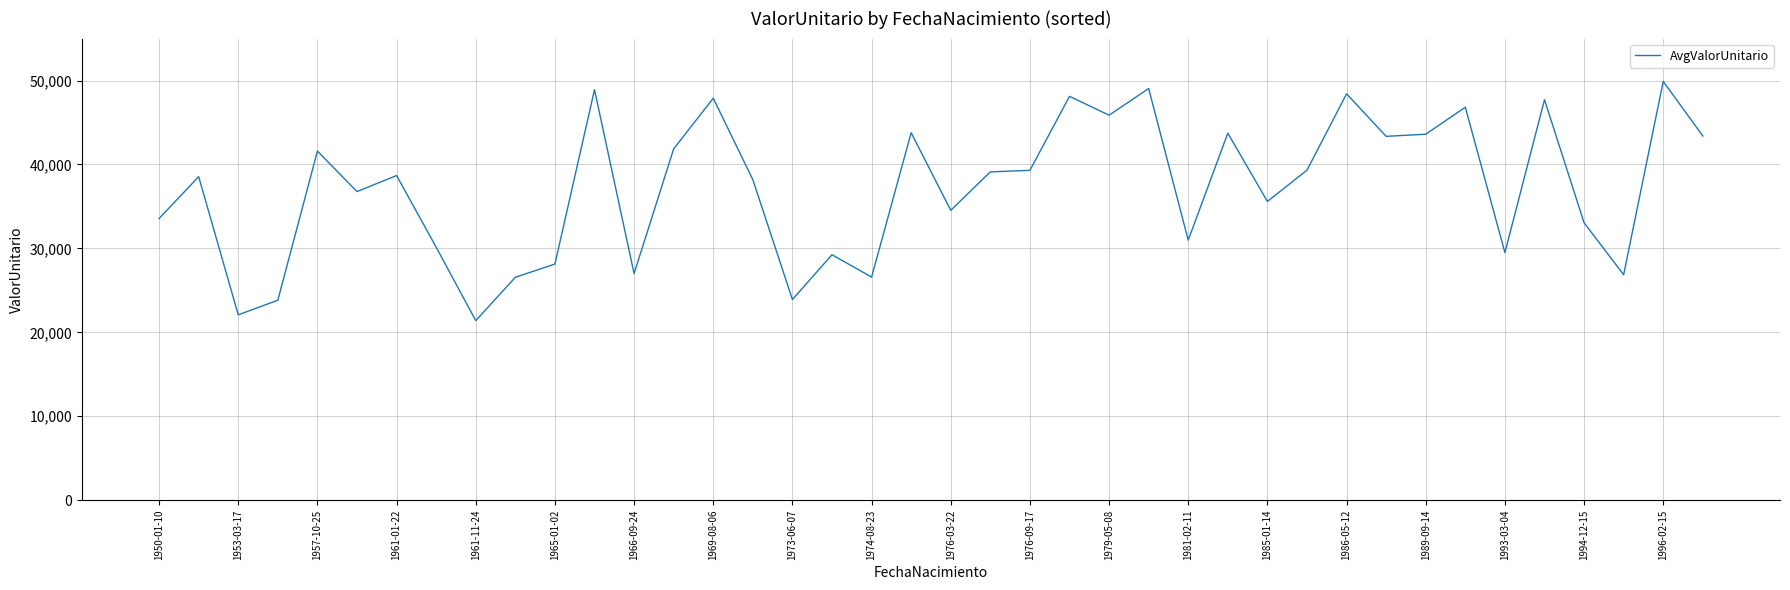

What is the maximum value shown in the chart?

49897.0